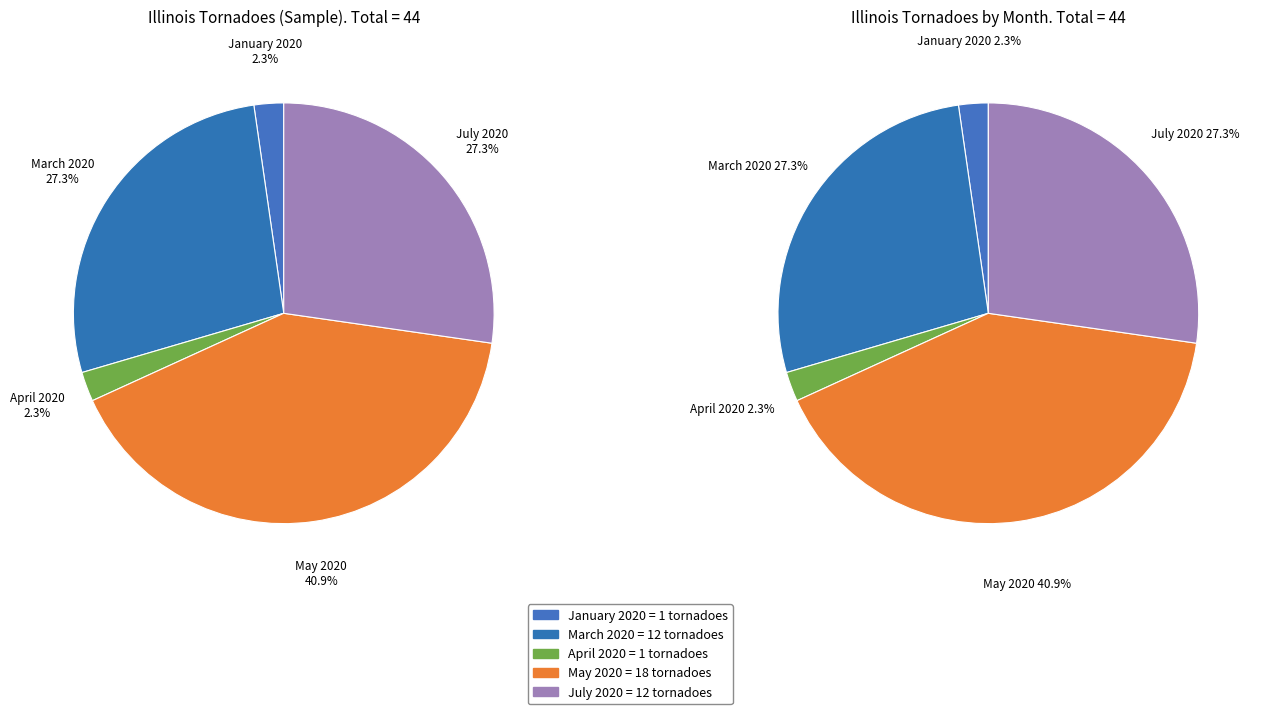

To the nearest percent, what portion does January 2020 represent?

2%